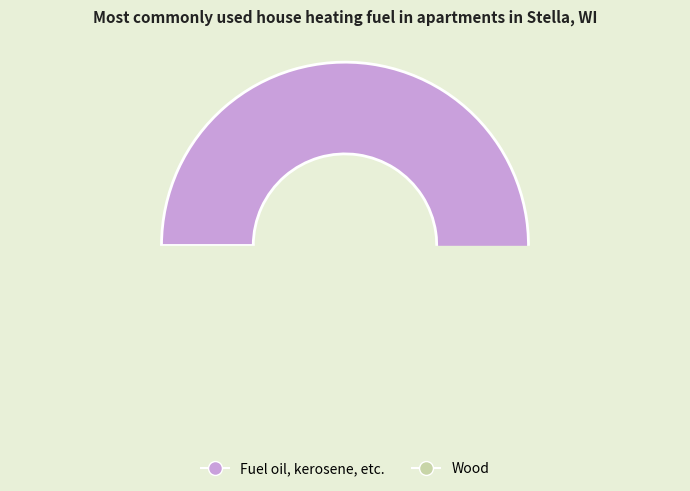

Does 49 account for over 50% of the chart?

Yes